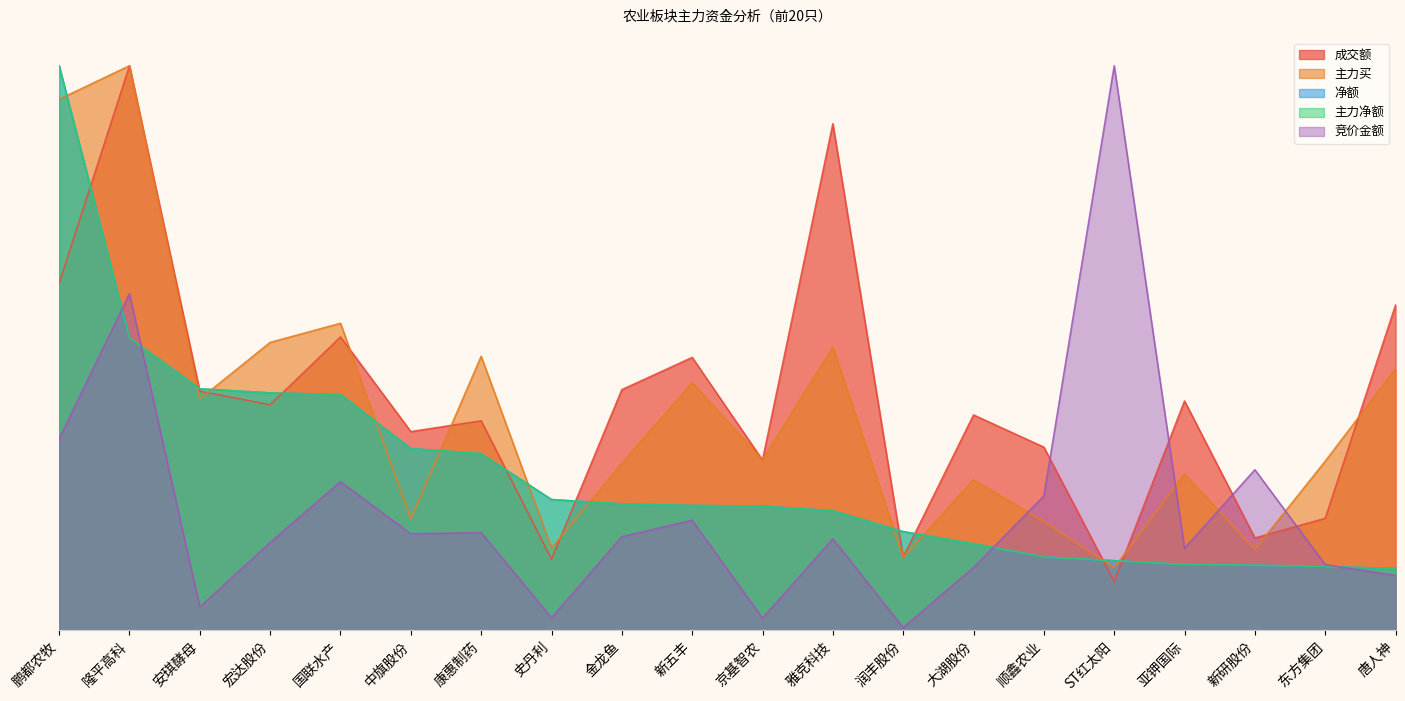

How many values in the 成交额 series are below 155183637?

10